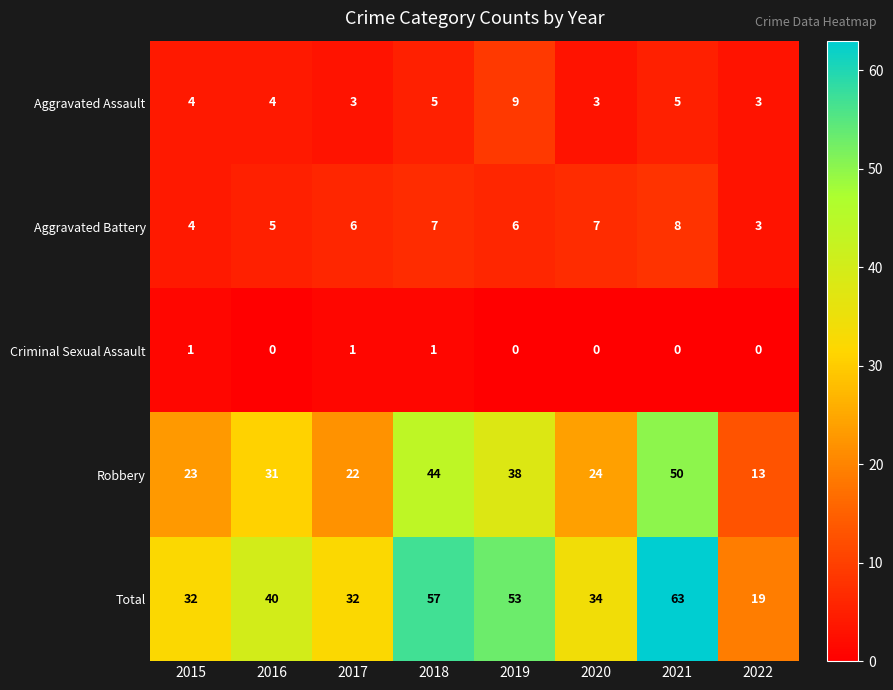

Count the number of categories in the chart.

8